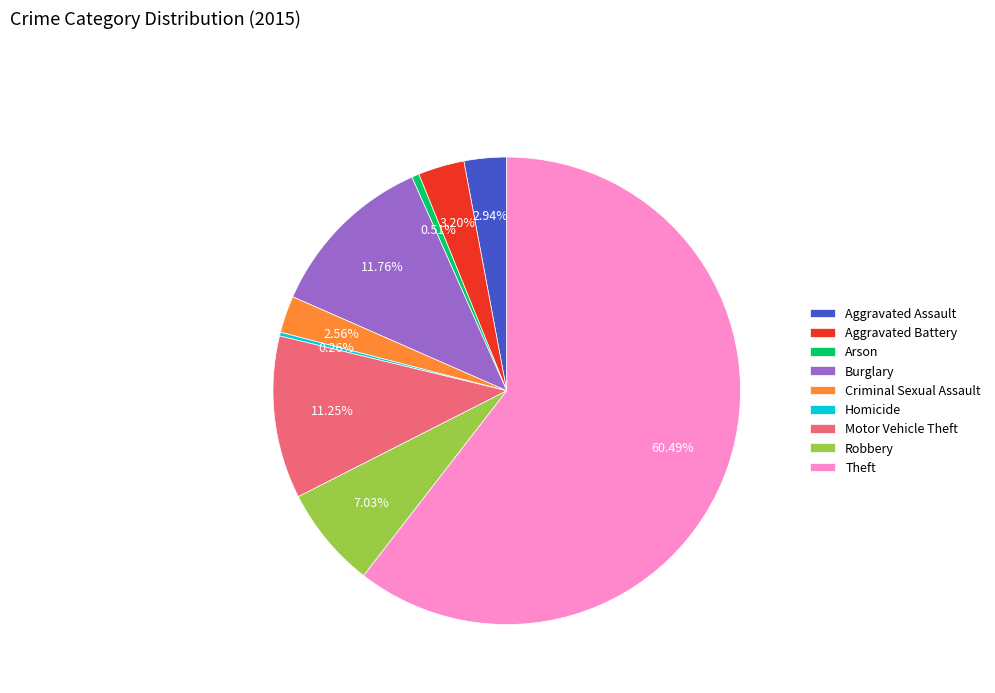

Combined, do Burglary and Aggravated Battery account for over 50%?

No